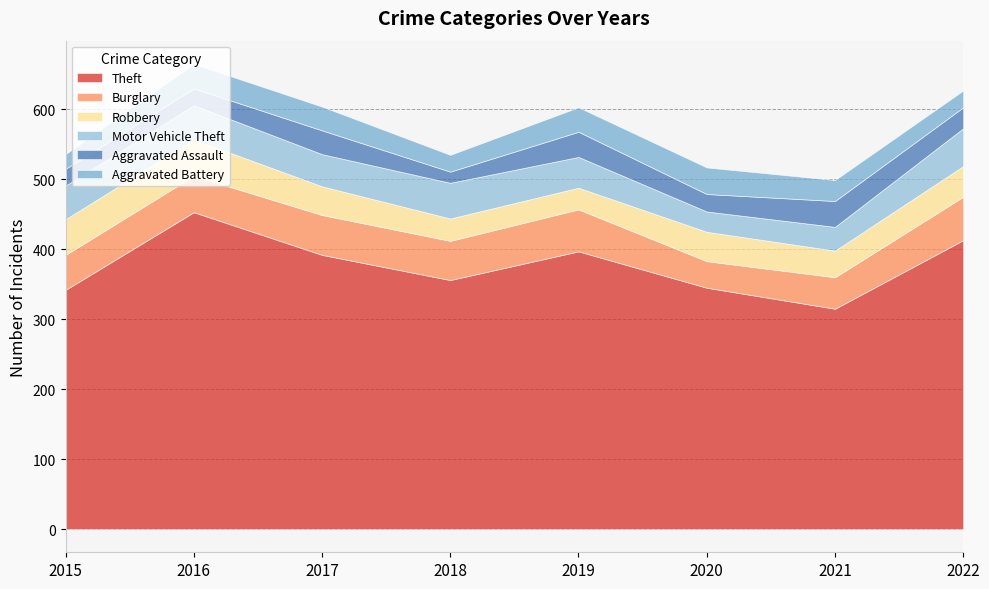

Reading left to right, transcribe all the data shown in this chart.

Theft: 342	453	392	356	397	345	315	413
Burglary: 50	52	57	56	60	38	45	62
Robbery: 51	52	41	32	31	42	38	44
Motor Vehicle Theft: 48	49	46	51	44	29	34	54
Aggravated Assault: 24	24	34	16	36	25	37	30
Aggravated Battery: 21	35	34	24	35	38	30	24